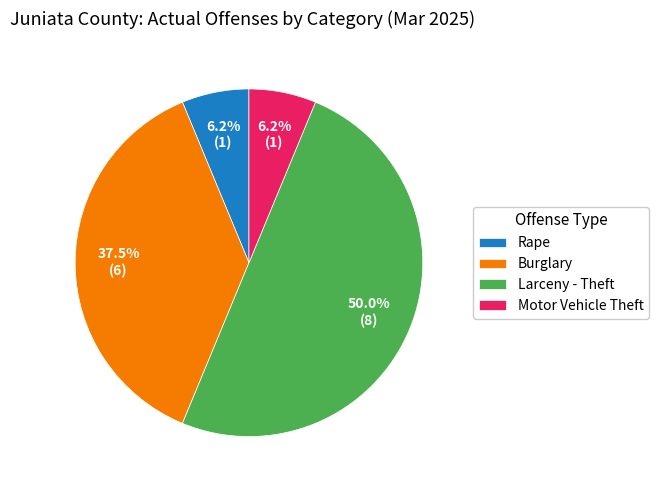

Does Motor Vehicle Theft represent more than half of the total?

No